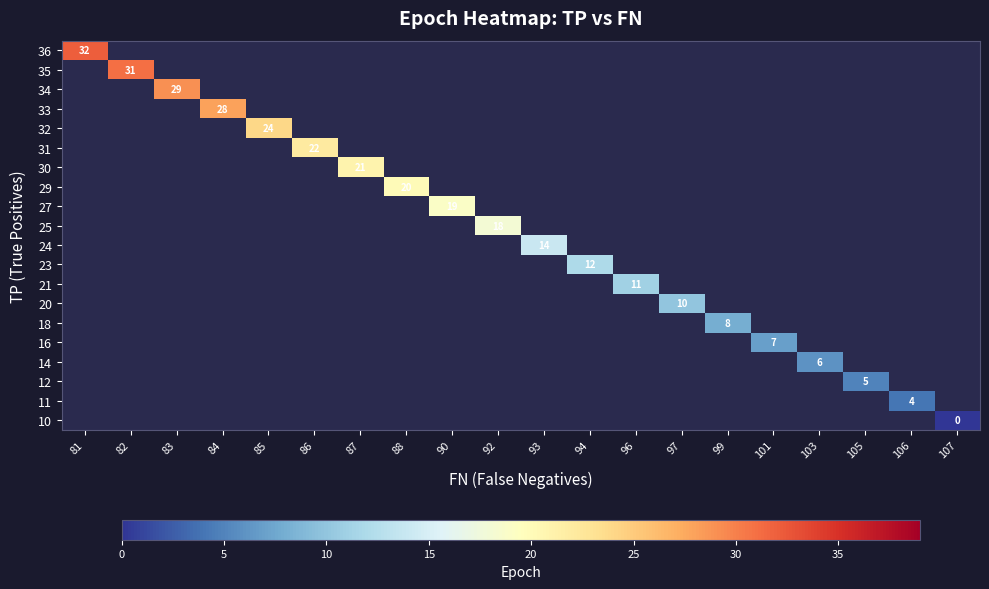

How many values in row_10 are above zero?

1